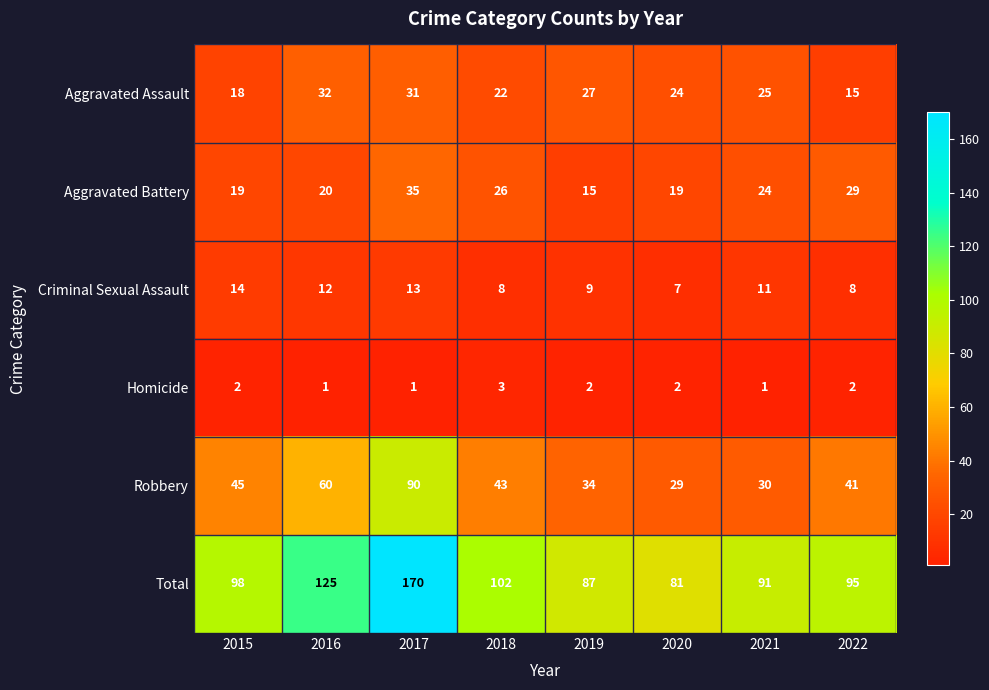

At which category is the sum across all series the highest?

2017